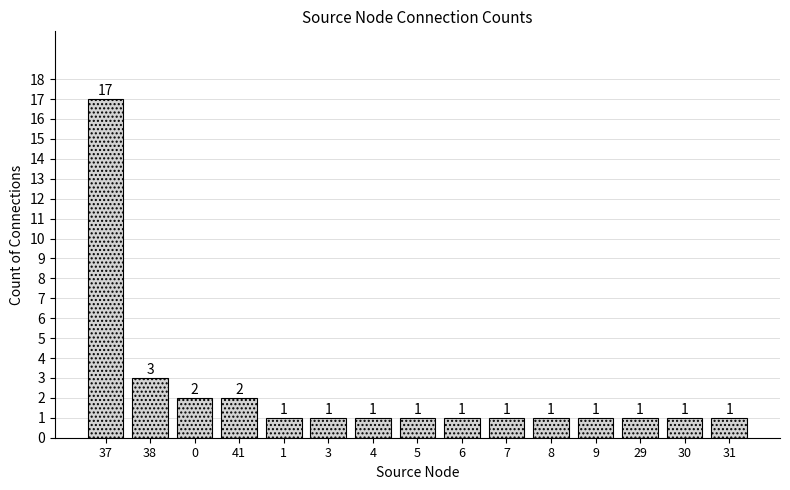

Does the chart contain any negative values?

No